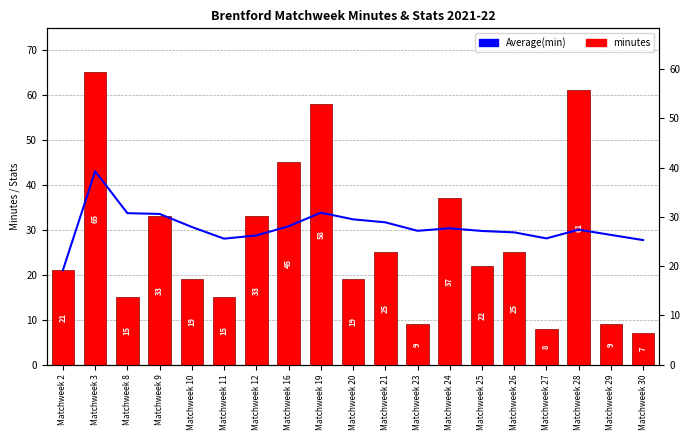

Rank the series by their average value, from lowest to highest.

minutes, Average(min)